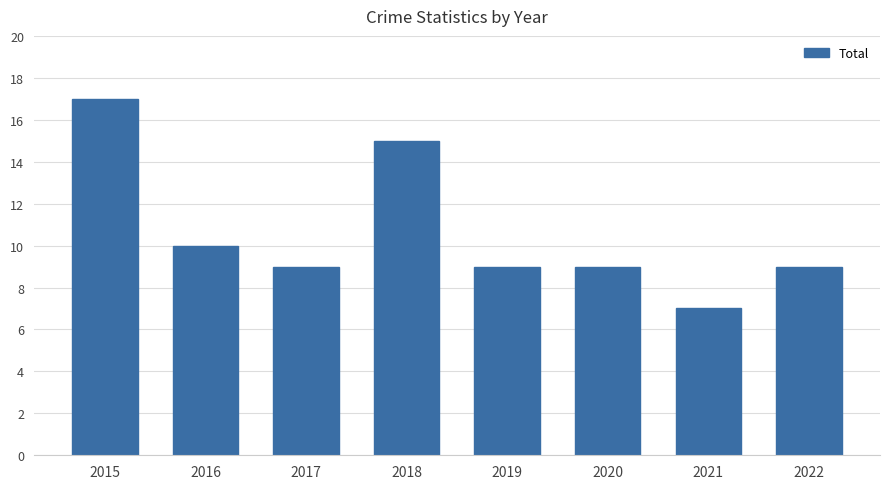

Where is the data nearest to the value 12?

2016